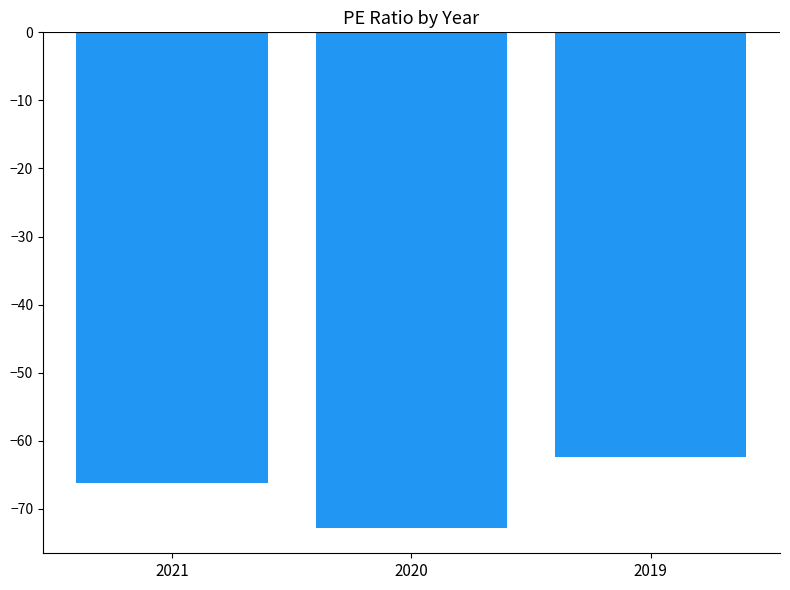

The chart shows a value of -72.9 at 2020. True or false?

True